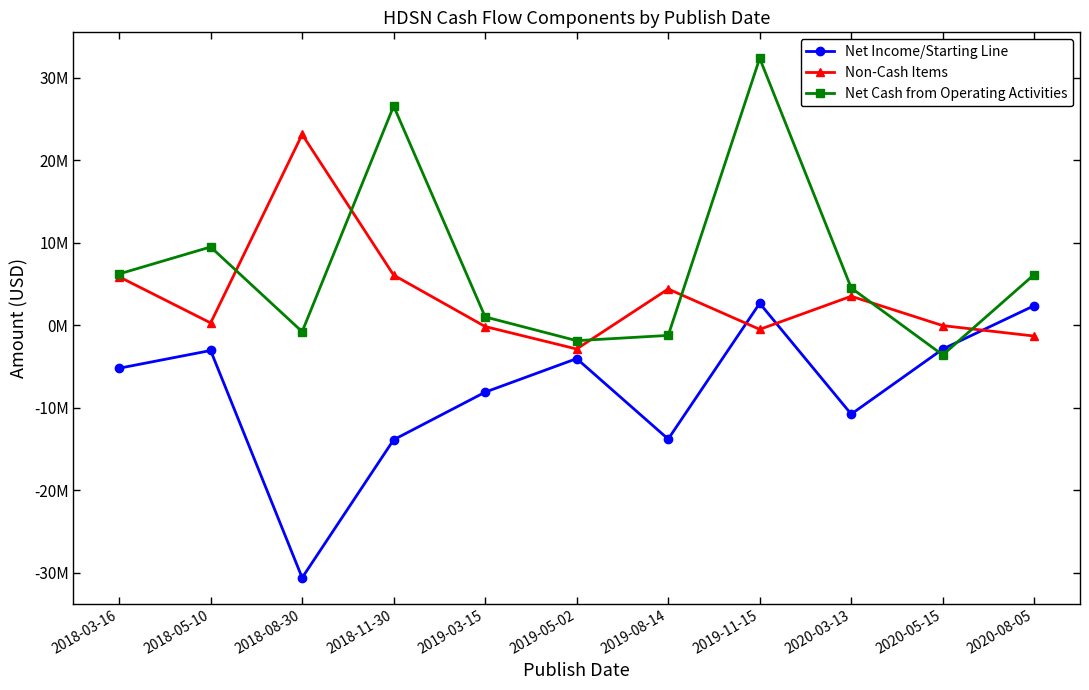

What are all the series names shown in the legend?

Net Income/Starting Line, Non-Cash Items, Net Cash from Operating Activities